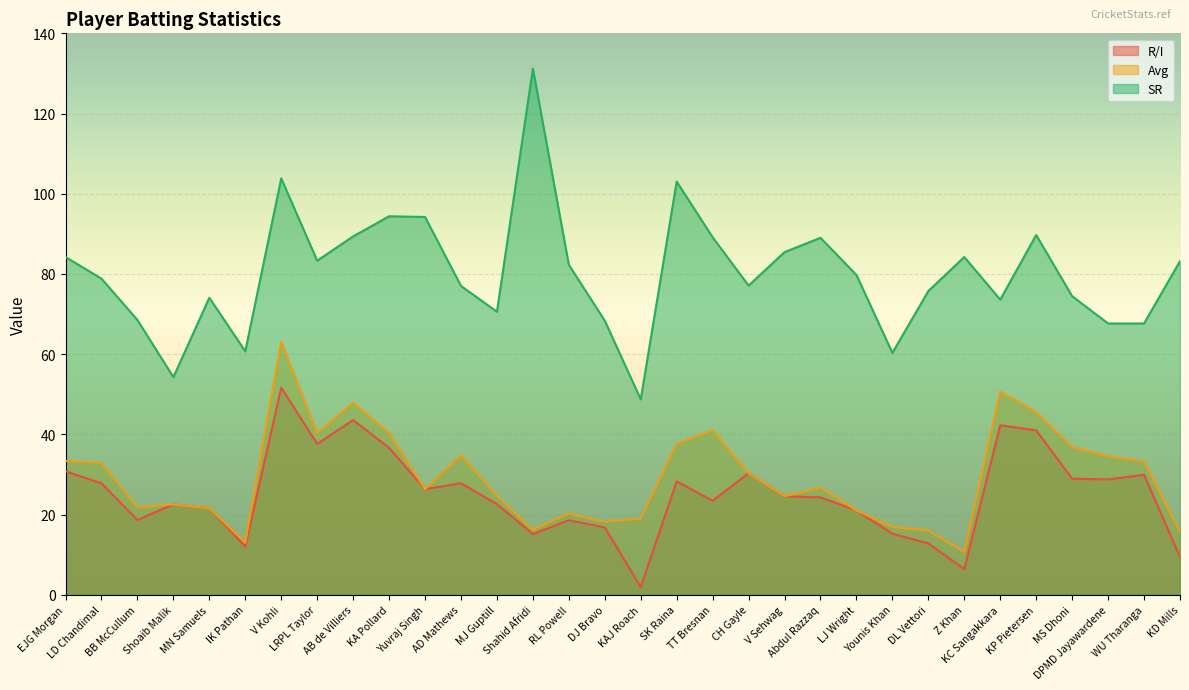

Is it true that Avg equals 34.8 at AD Mathews?

True